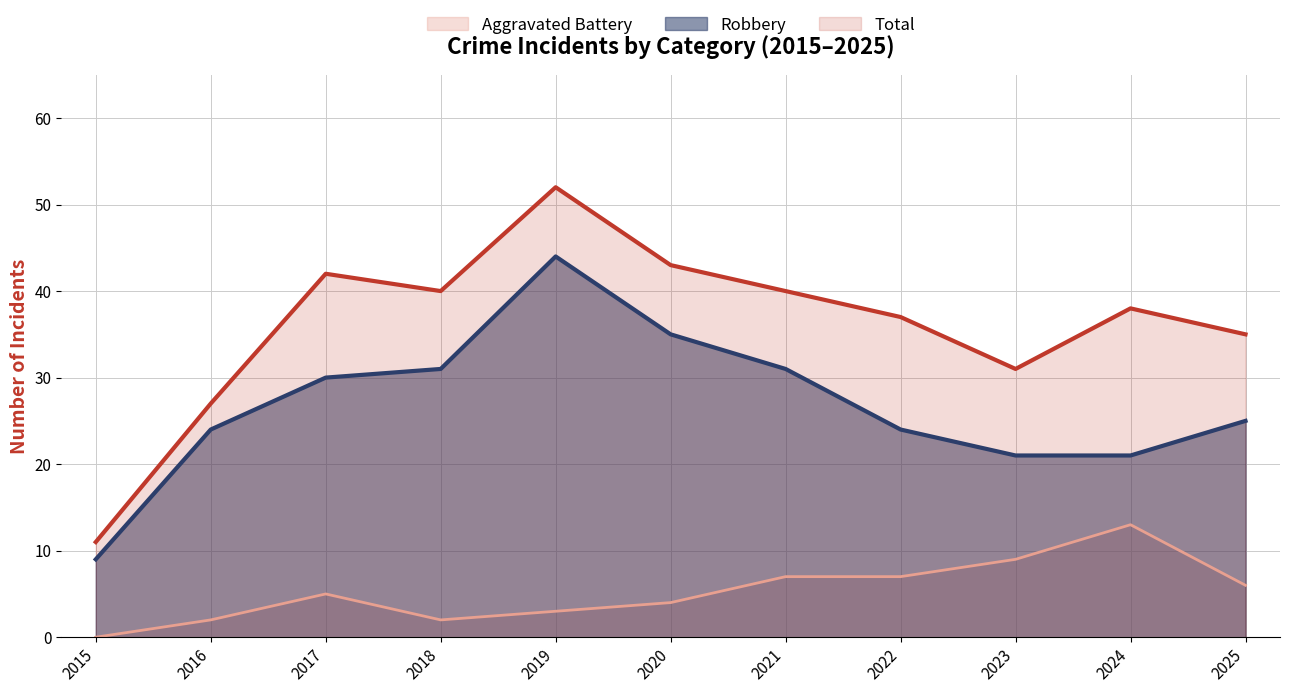

At which category does Aggravated Battery reach its first local valley?

2018